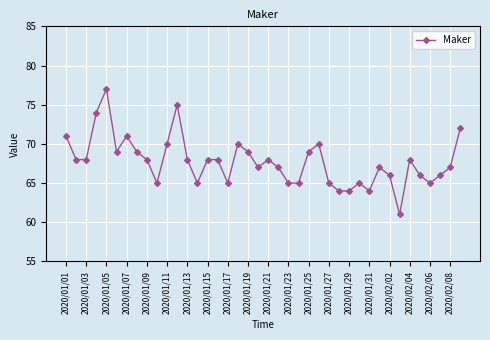

What is the value of the 5th point from the left?

77